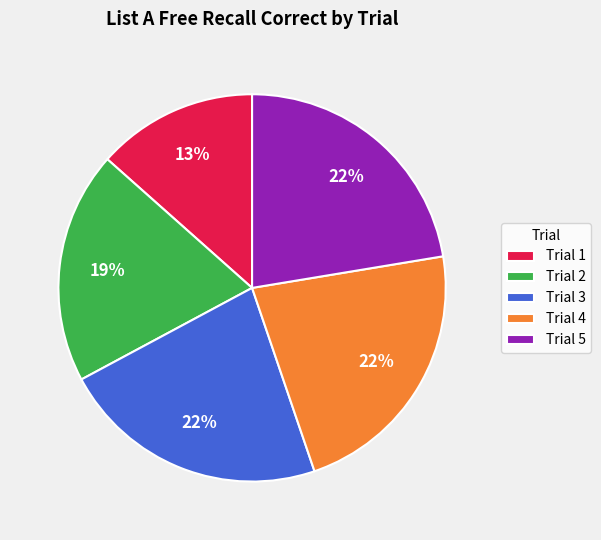

Is there any slice that represents more than half of the pie?

No